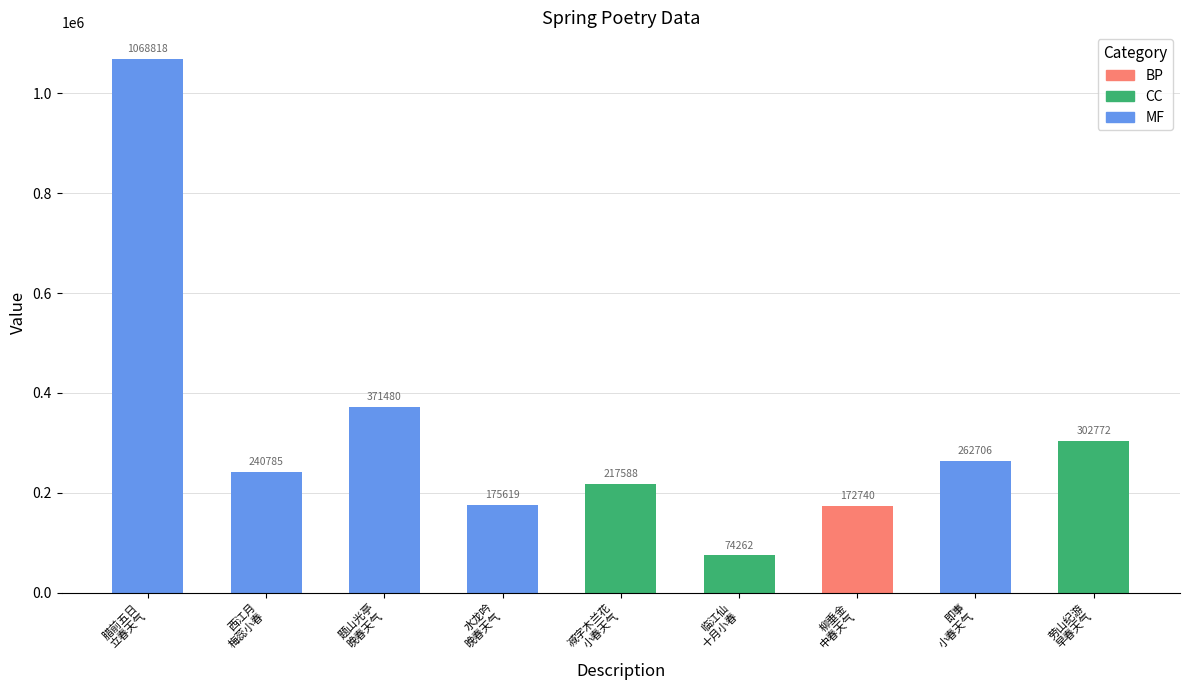

Reading left to right, transcribe all the data shown in this chart.

1068818	240785	371480	175619	217588	74262	172740	262706	302772